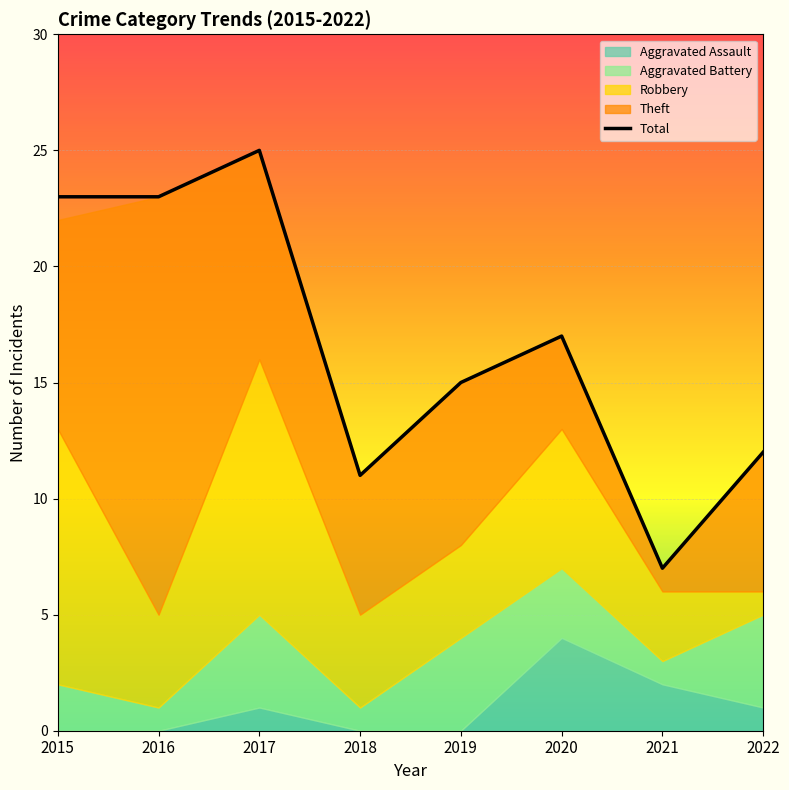

What is the average value of the Aggravated Battery series?

2